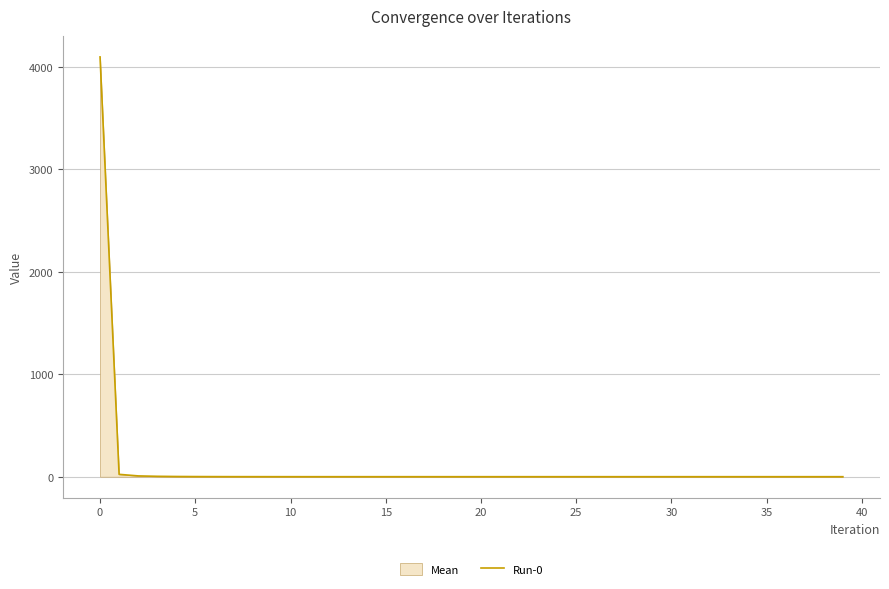

What is the label of the 25th point from the left?

24